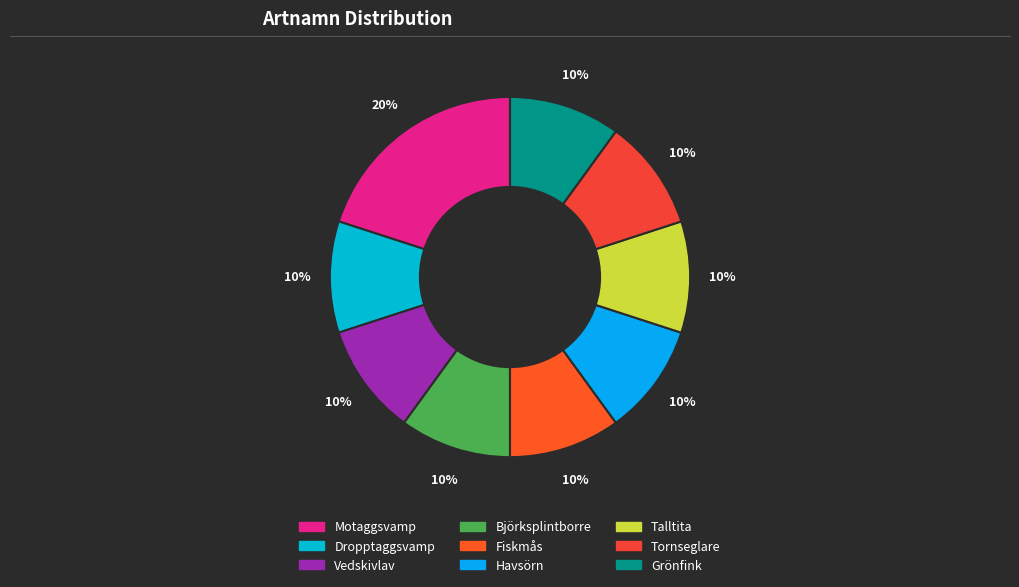

Rank the categories by value from lowest to highest.

Dropptaggsvamp, Vedskivlav, Björksplintborre, Fiskmås, Havsörn, Talltita, Tornseglare, Grönfink, Motaggsvamp